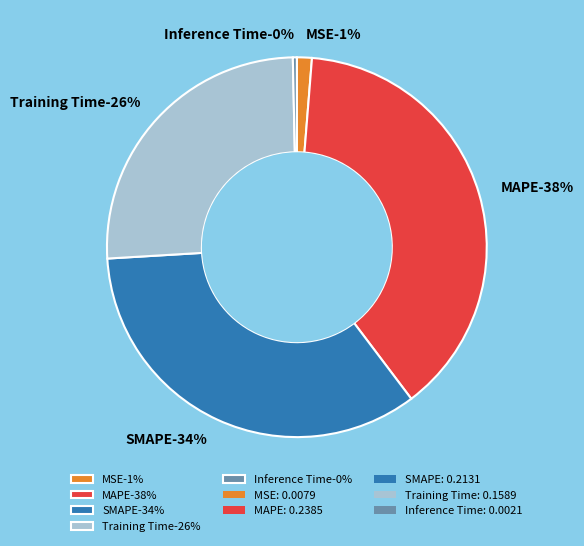

Is it true that MAPE is 38% of the pie?

True